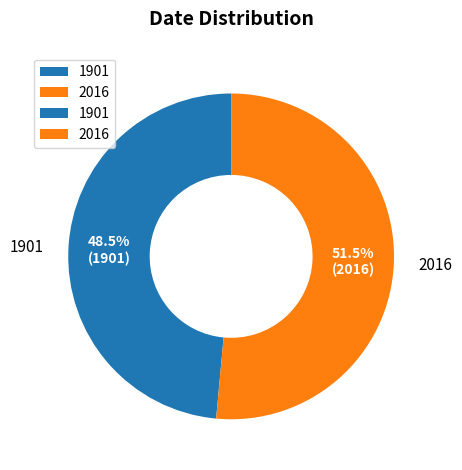

What is the smallest slice in the pie chart?

1901